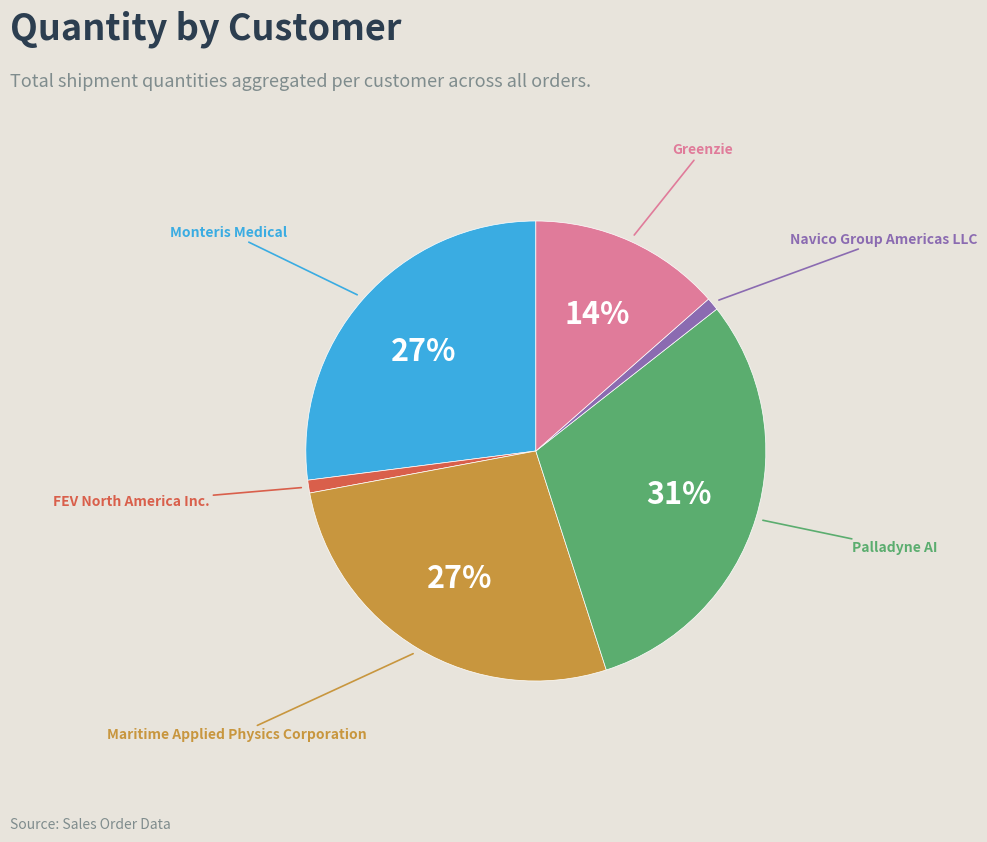

What is the largest slice in the pie chart?

Palladyne AI